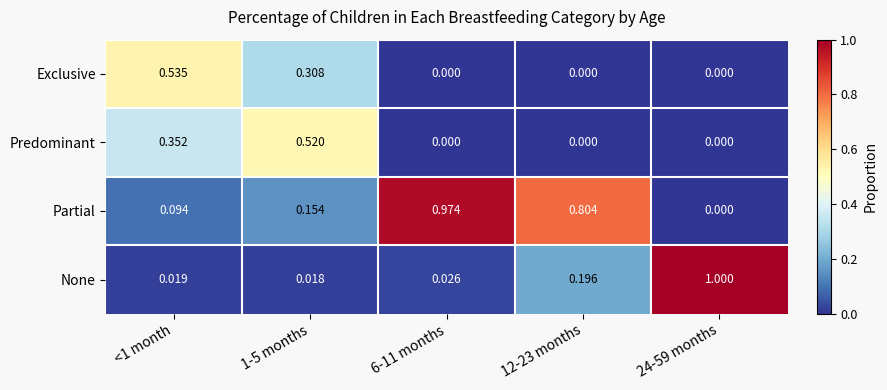

Which series has the largest total across all categories?

Partial